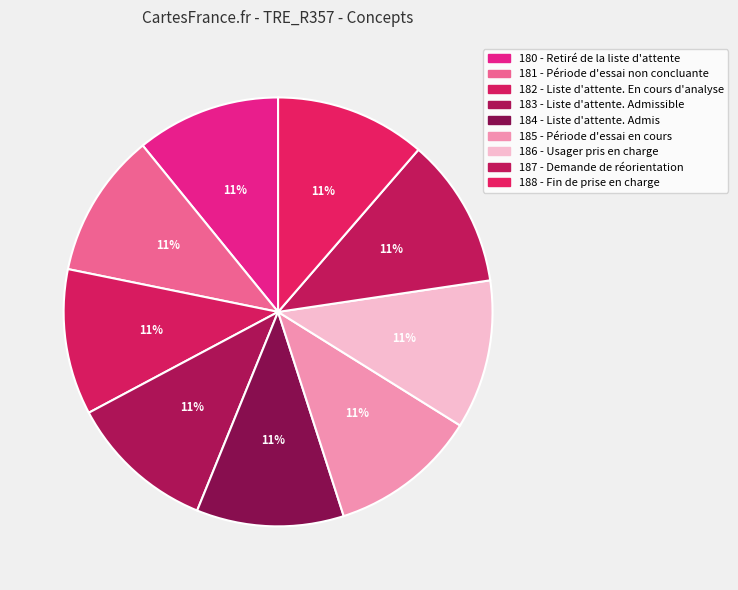

Rank the categories by value from highest to lowest.

188 - Fin de prise en charge, 187 - Demande de réorientation, 186 - Usager pris en charge, 185 - Période d'essai en cours, 184 - Liste d'attente. Admis, 183 - Liste d'attente. Admissible, 182 - Liste d'attente. En cours d'analyse, 181 - Période d'essai non concluante, 180 - Retiré de la liste d'attente